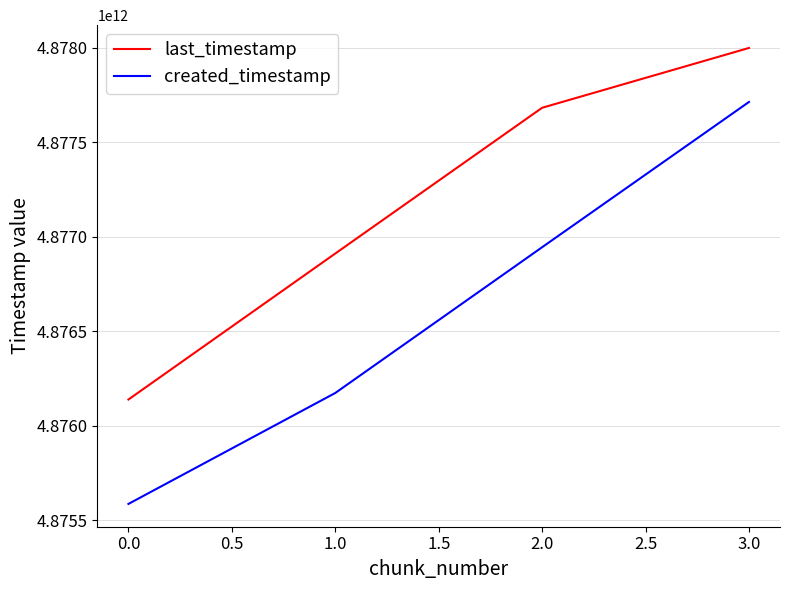

True or false: created_timestamp and last_timestamp intersect in this chart.

False